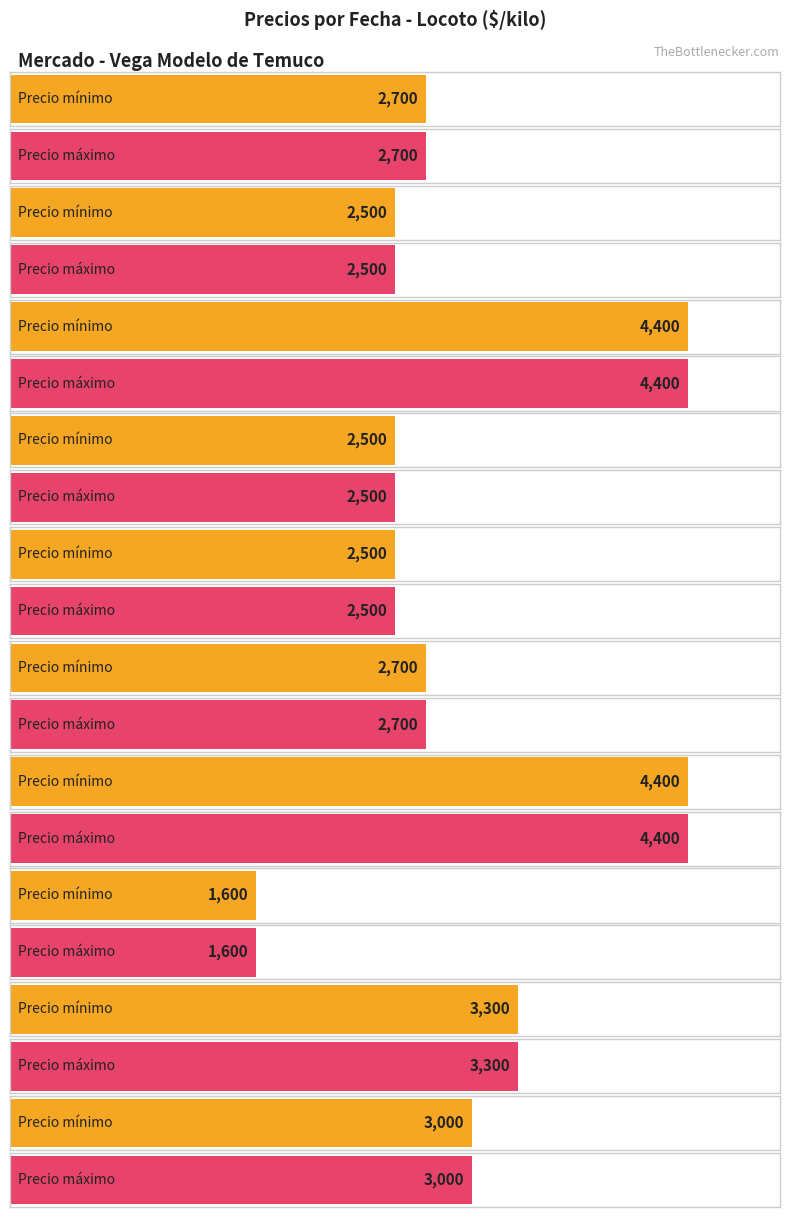

At which category is the sum across all series the highest?

2023-04-27